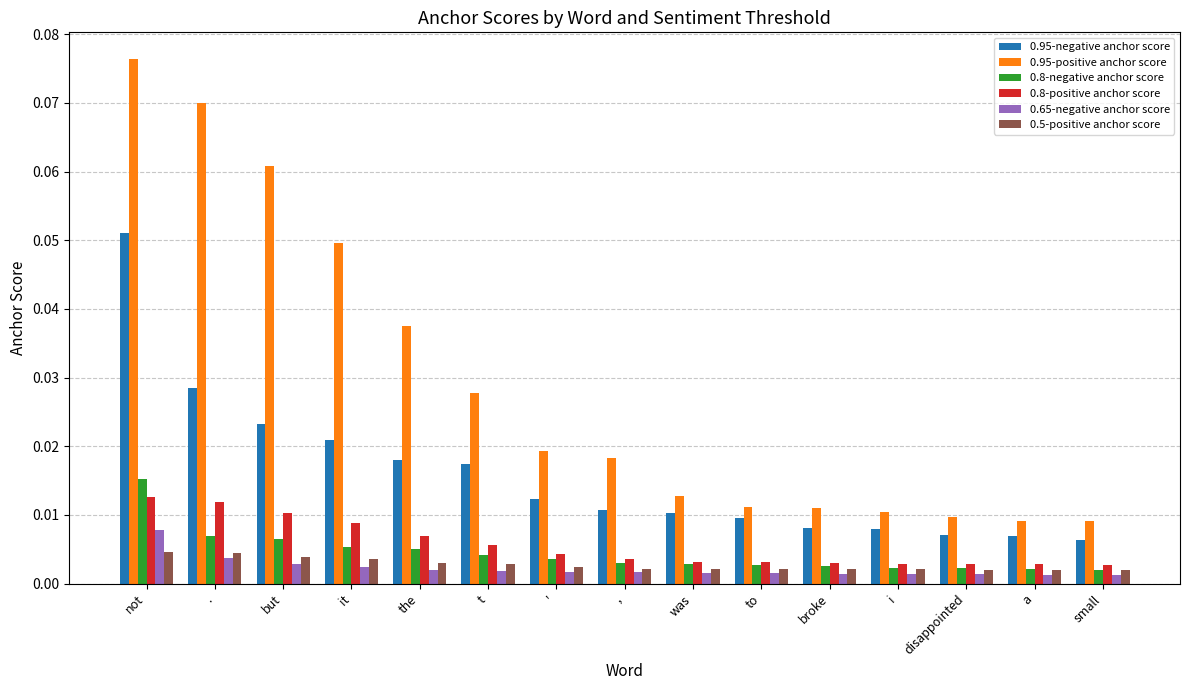

At which category is the sum across all series the highest?

not